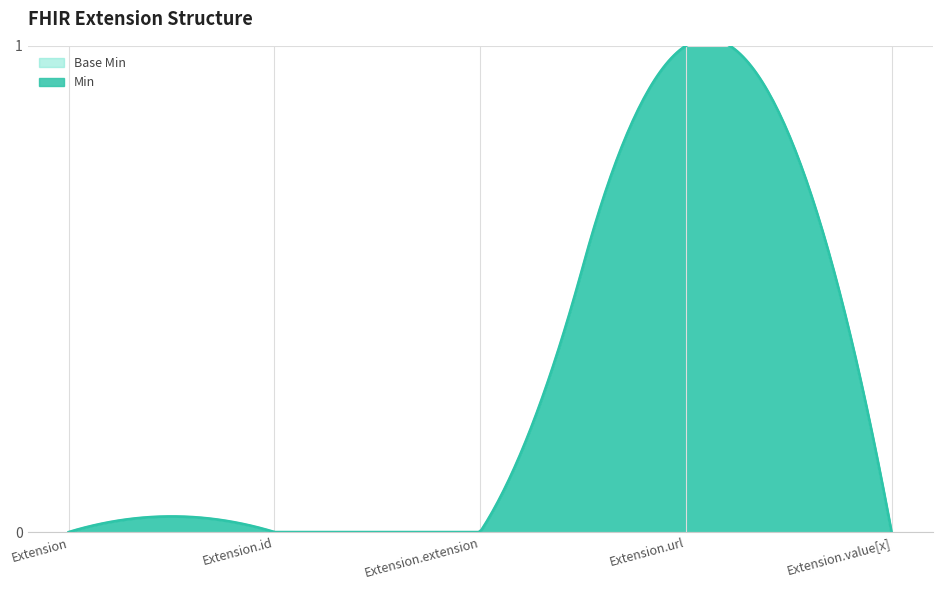

Reading left to right, extract all data points from this chart.

Min: Extension=0	Extension.id=0	Extension.extension=0	Extension.url=1	Extension.value[x]=0
Base Min: Extension=0	Extension.id=0	Extension.extension=0	Extension.url=1	Extension.value[x]=0